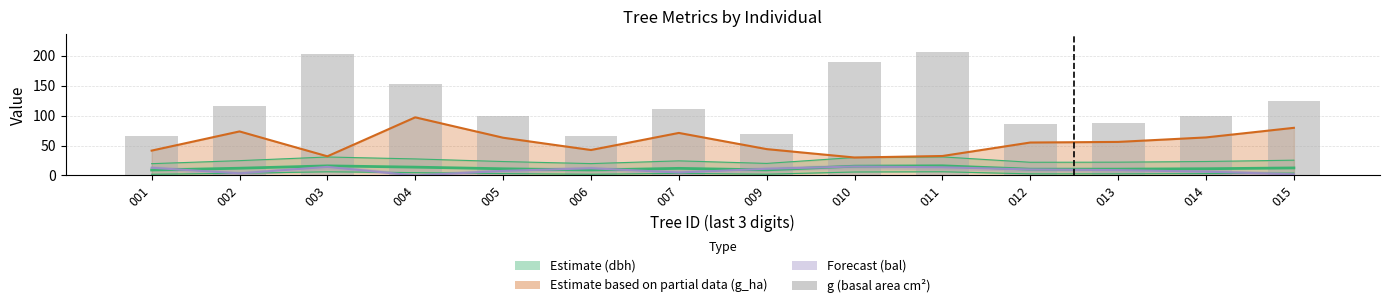

What is the value of the 8th bar from the left?

69.0